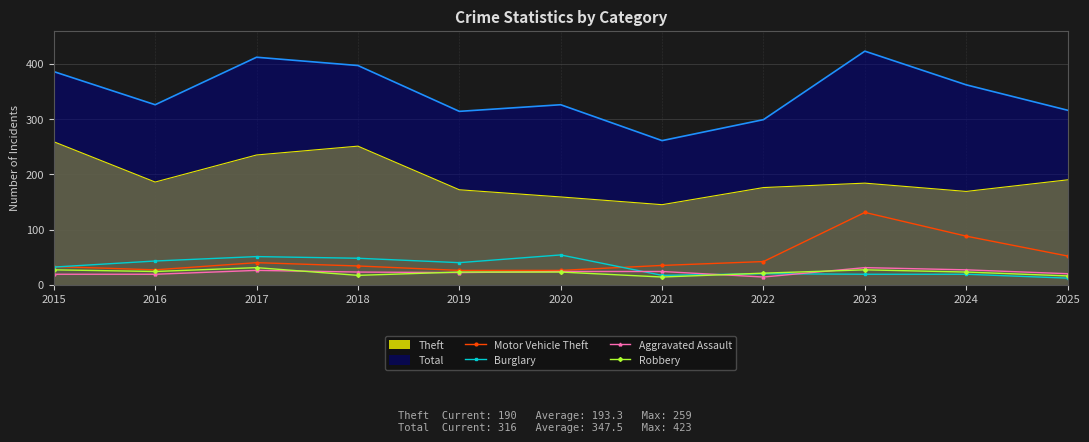

Which label corresponds to the largest value in the chart?

2023